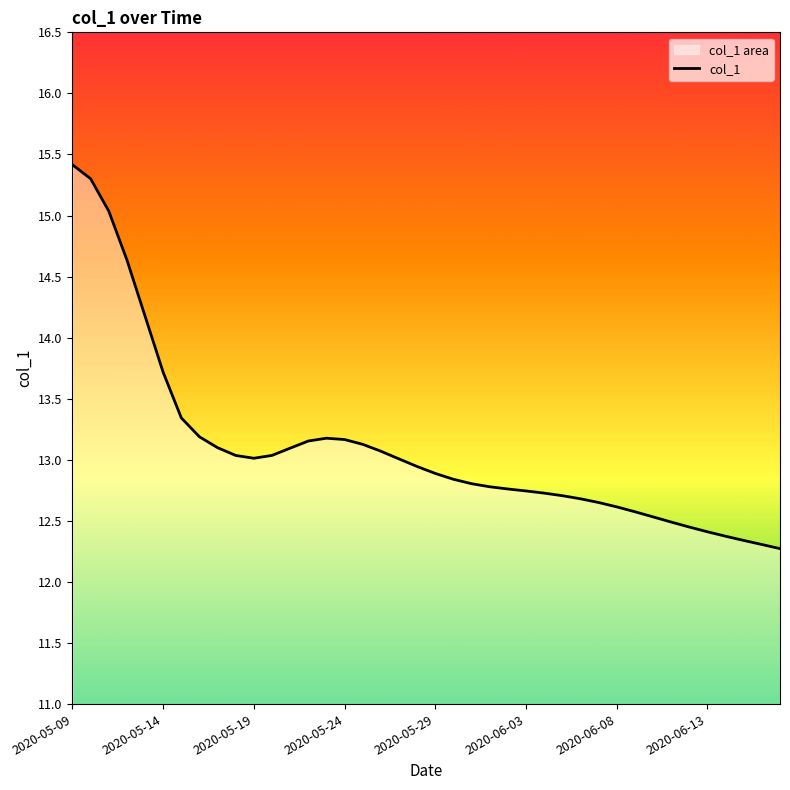

What is the smallest value displayed?

12.3